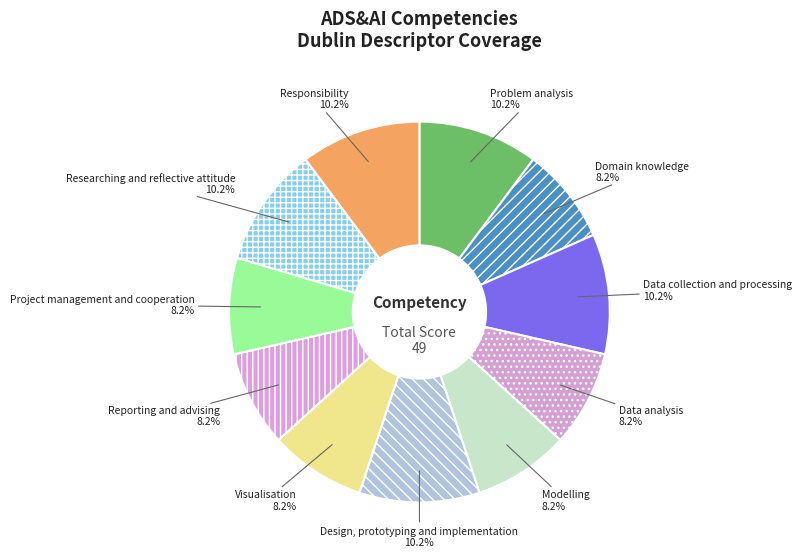

How many slices are in this pie chart?

11